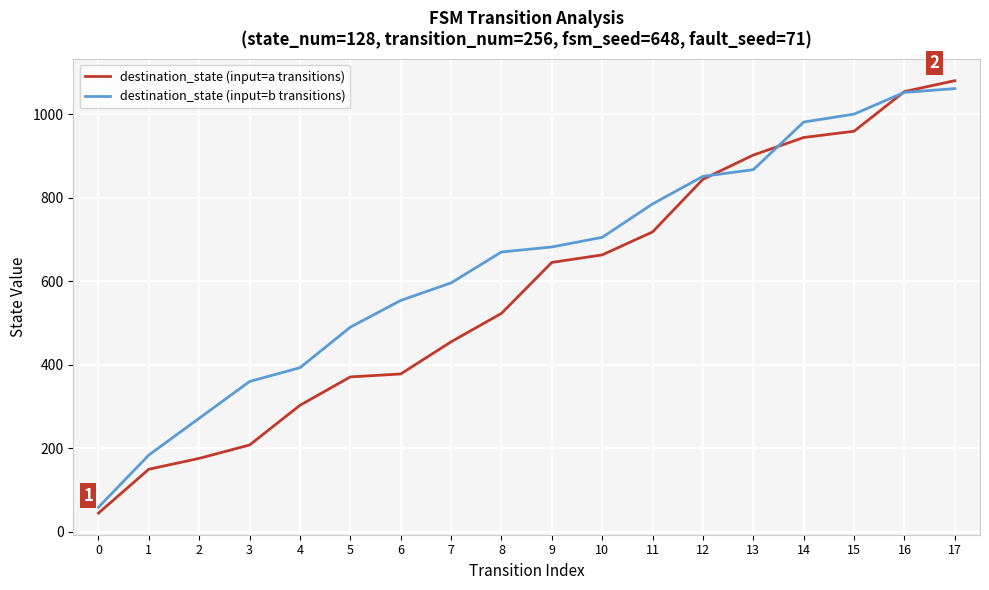

At which label is destination_state (input=b transitions) closest to 560?

6